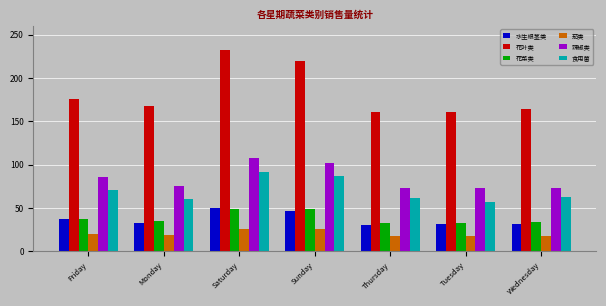

What is the approximate value of 茄类 at Friday?

20.4